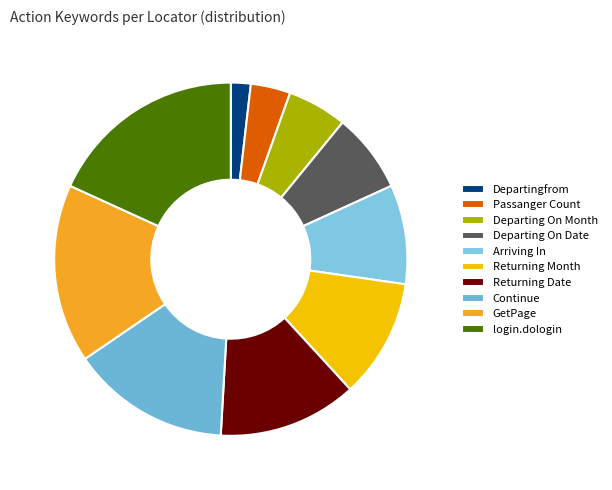

What is the largest slice in the pie chart?

login.dologin